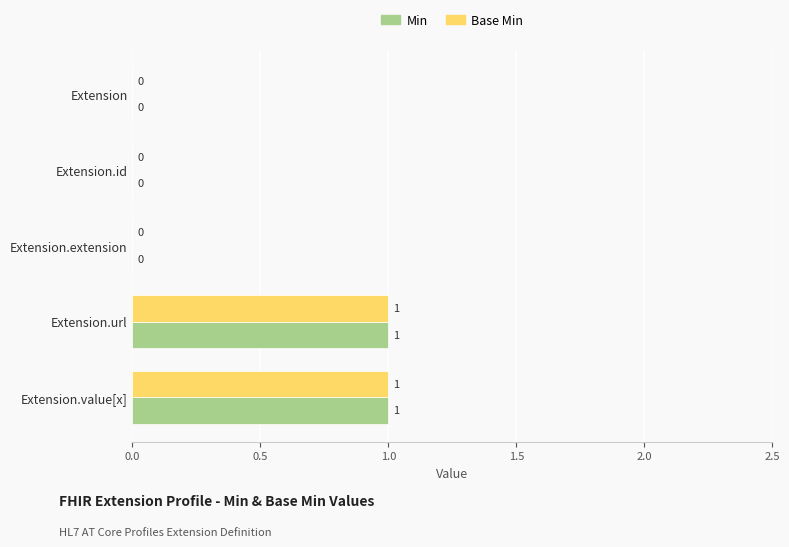

Is it true that Min equals 1 at Extension.url?

True